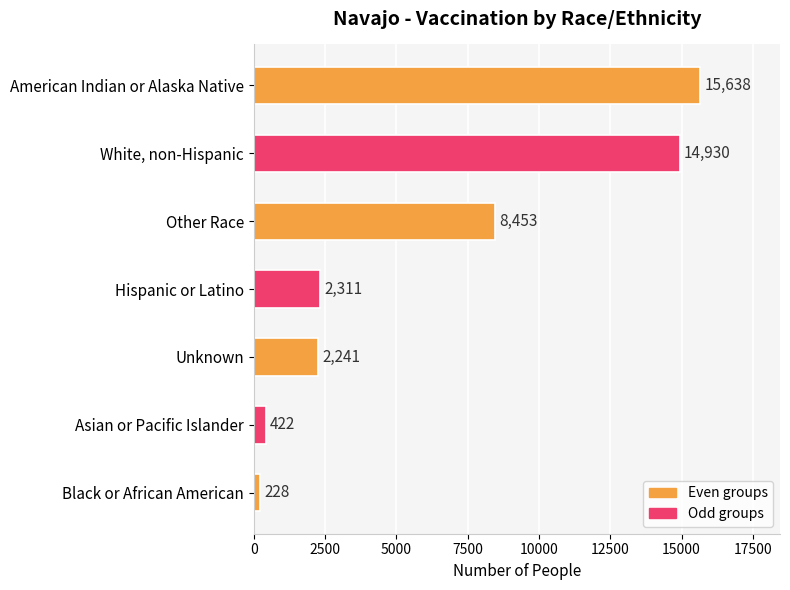

Which has a higher value, Other Race or Asian or Pacific Islander?

Other Race